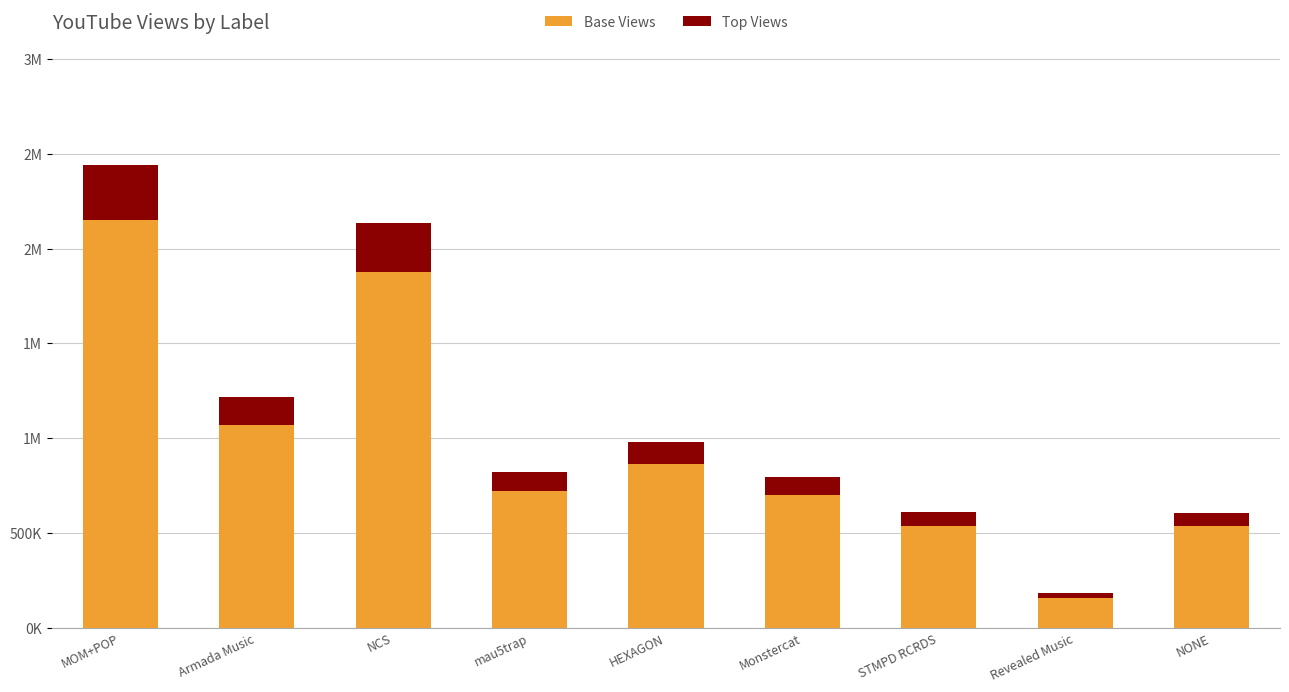

Does the chart contain any negative values?

No